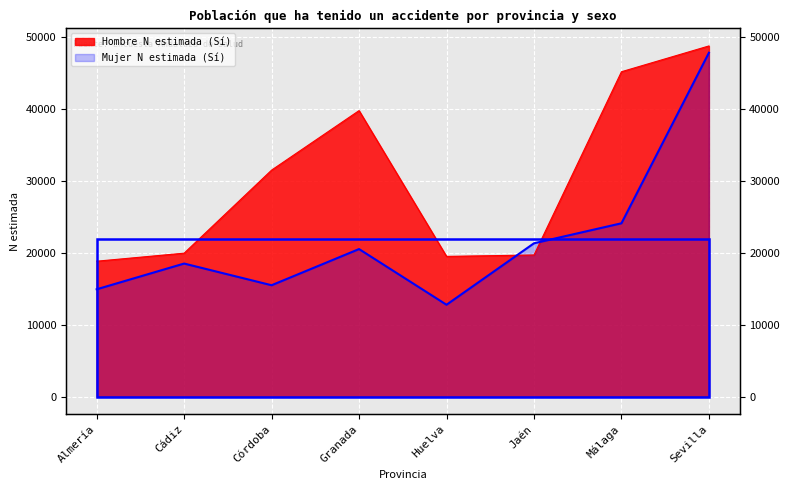

Reading right to left, list all the values displayed in this chart.

Hombre N estimada (Sí): 48731	45149	19689	19494	39748	31480	19941	18825
Mujer N estimada (Sí): 47788	24093	21315	12776	20512	15486	18499	14922